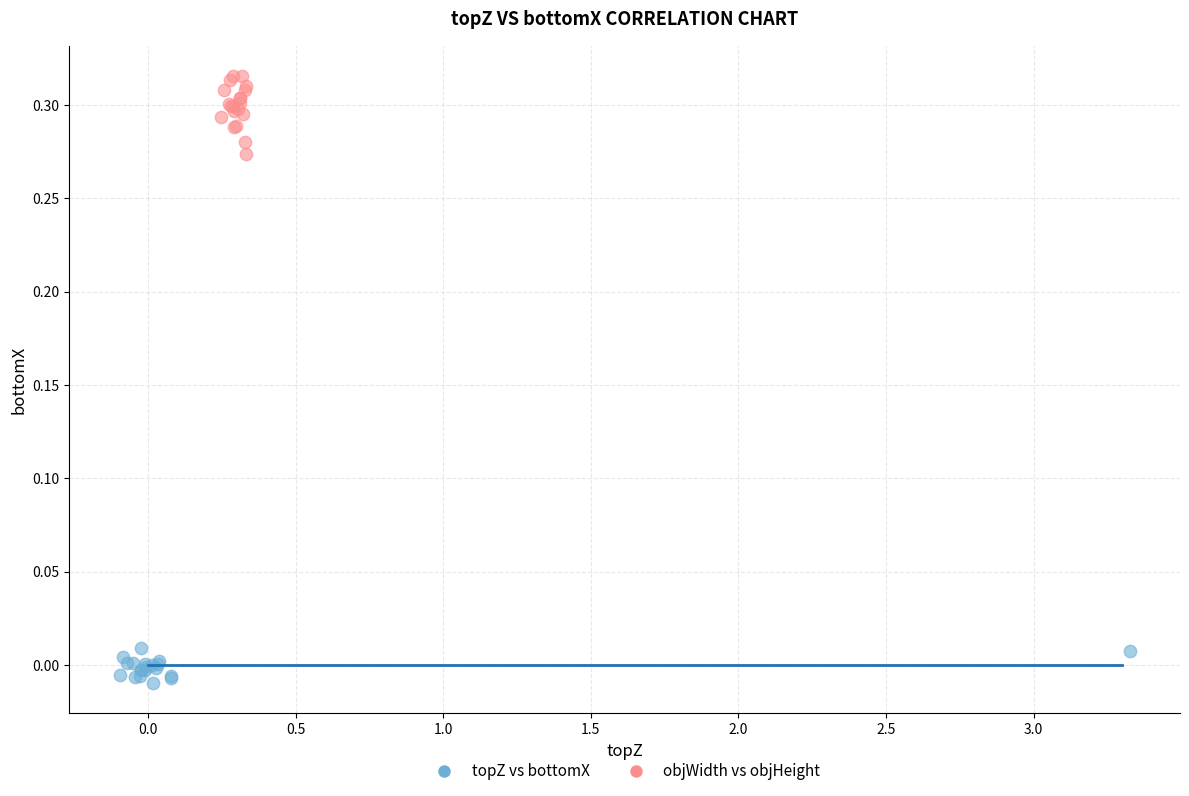

Which series has the widest spread of Y values?

objWidth vs objHeight